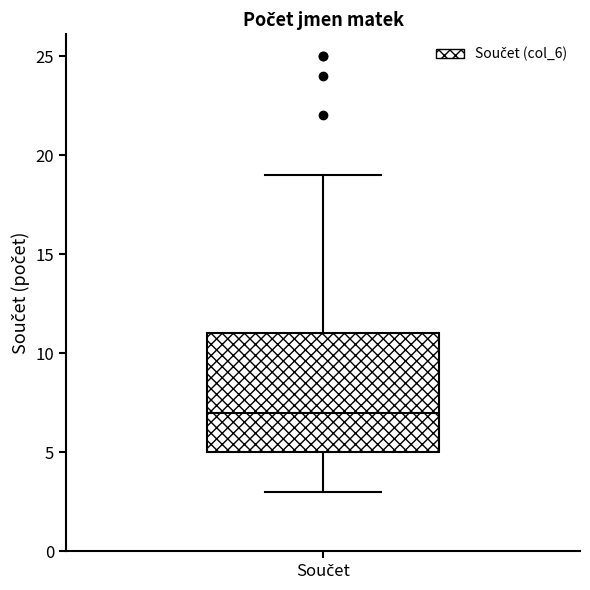

Transcribe this box plot: give where the median line is, the range the box spans, and where the two whiskers end, as read against the y-axis. The values are not printed on the chart, so give them approximately, as read against the axis.

median 7, box 5 to 11, whiskers 3 to 19